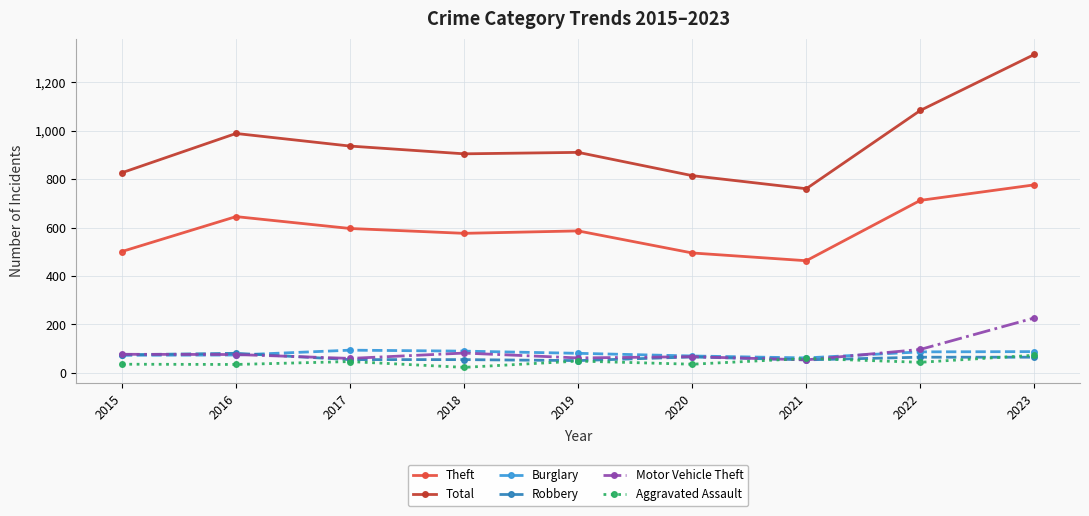

Which series has the largest range (max minus min)?

Total